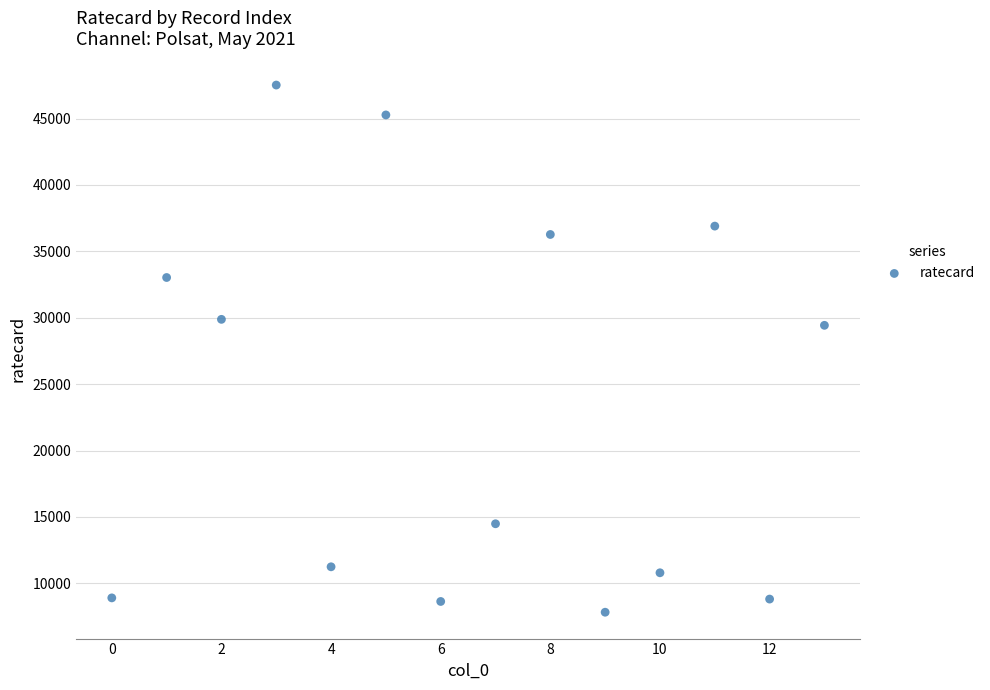

What is the range of Y values (max minus min)?

39690